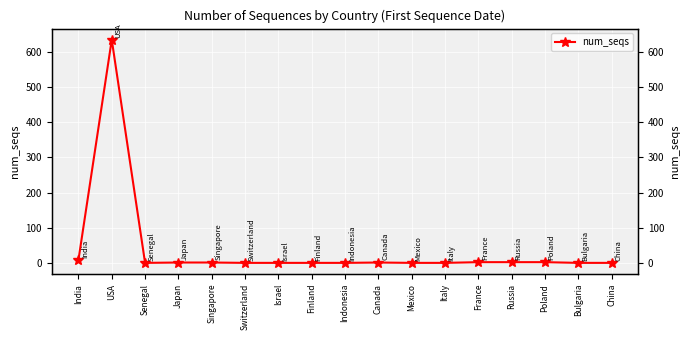

List the labels in order of value, largest first.

USA, India, France, Russia, Poland, Japan, Singapore, Canada, Senegal, Switzerland, Israel, Finland, Indonesia, Mexico, Italy, Bulgaria, China